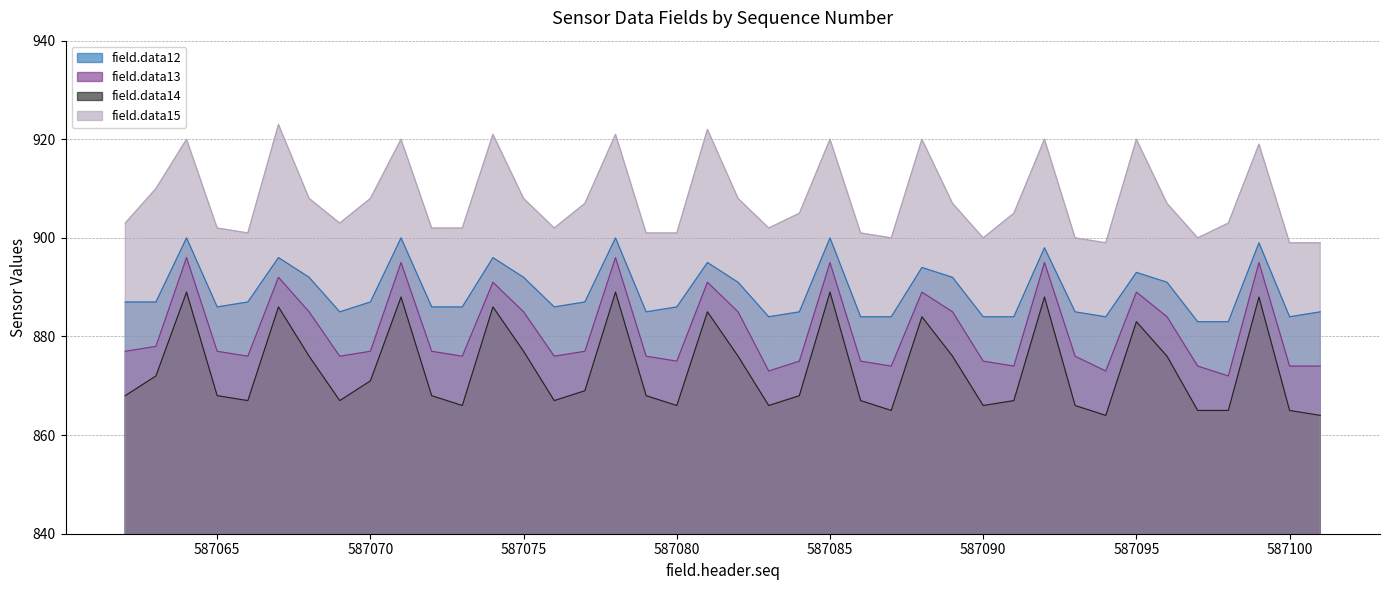

What is the difference between the field.data15 values at 587096 and 587097?

7